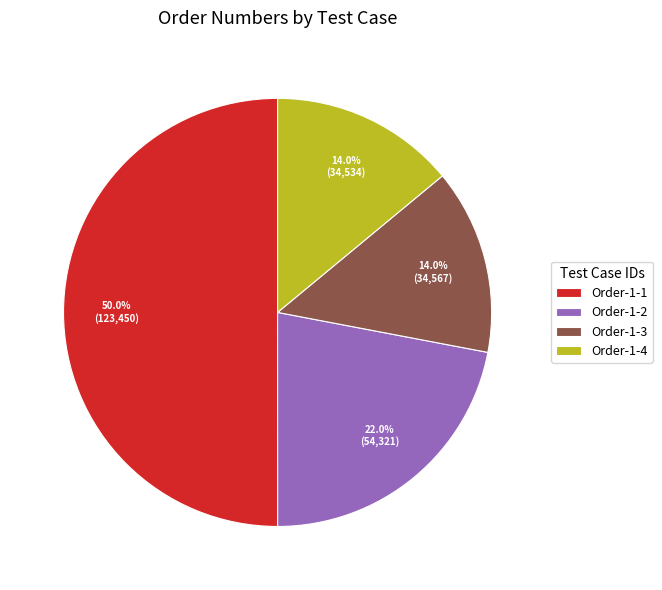

What is the largest slice in the pie chart?

Order-1-1